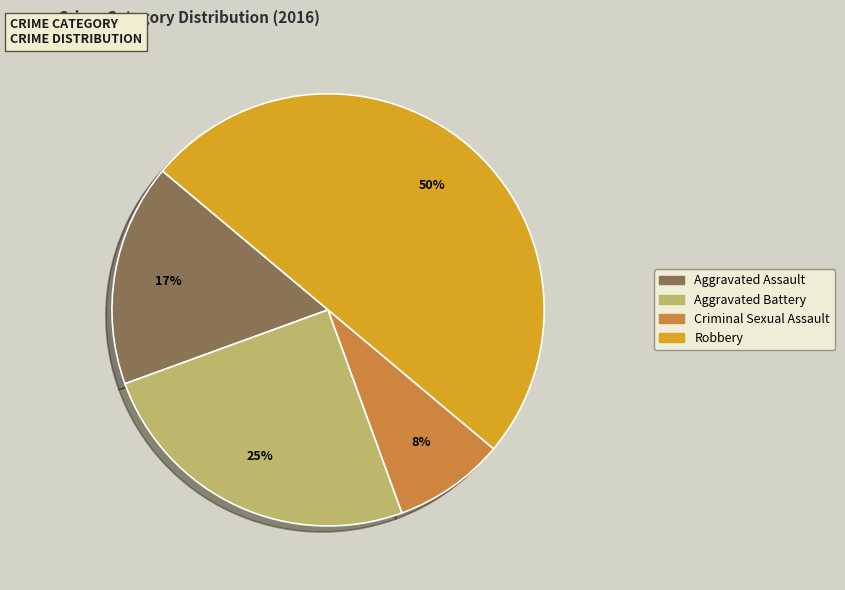

What is the smallest slice in the pie chart?

Criminal Sexual Assault